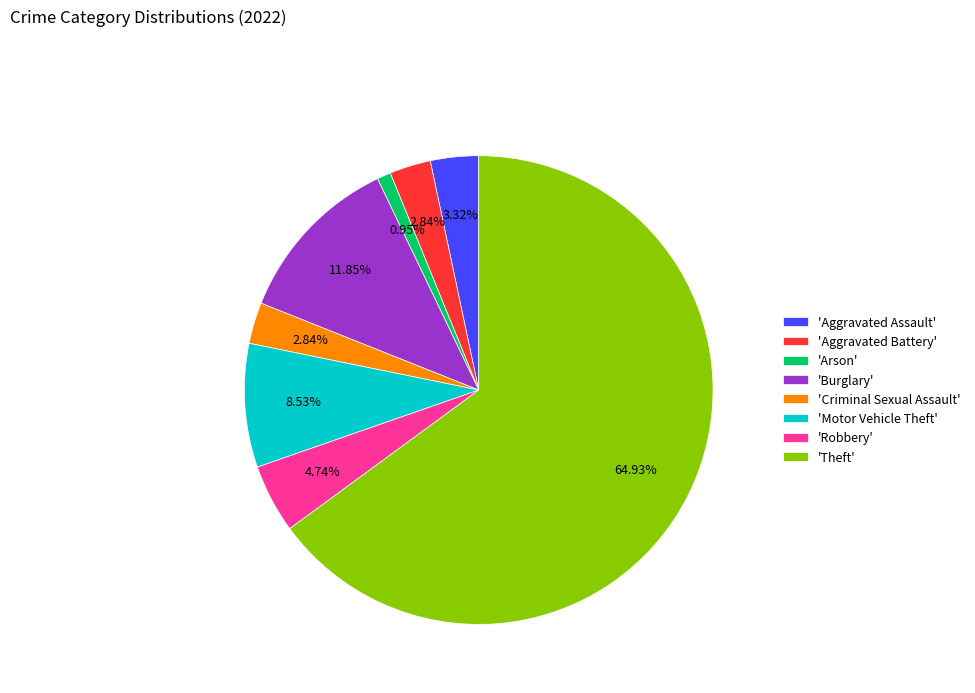

Which has a higher value, 'Burglary' or 'Aggravated Assault'?

'Burglary'